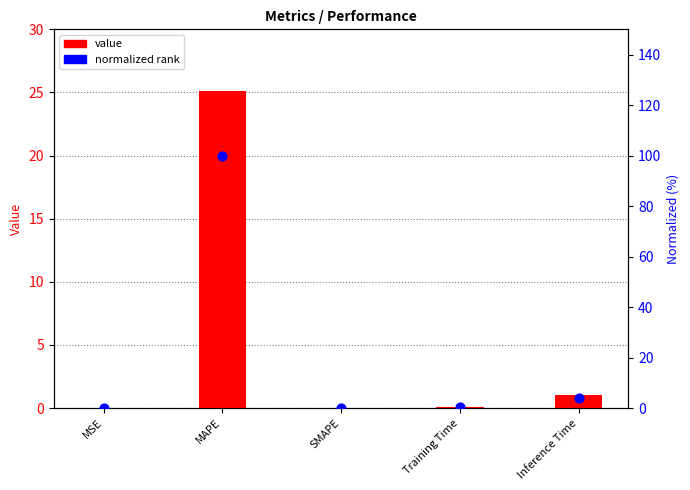

What are all the series names shown in the legend?

value, normalized rank